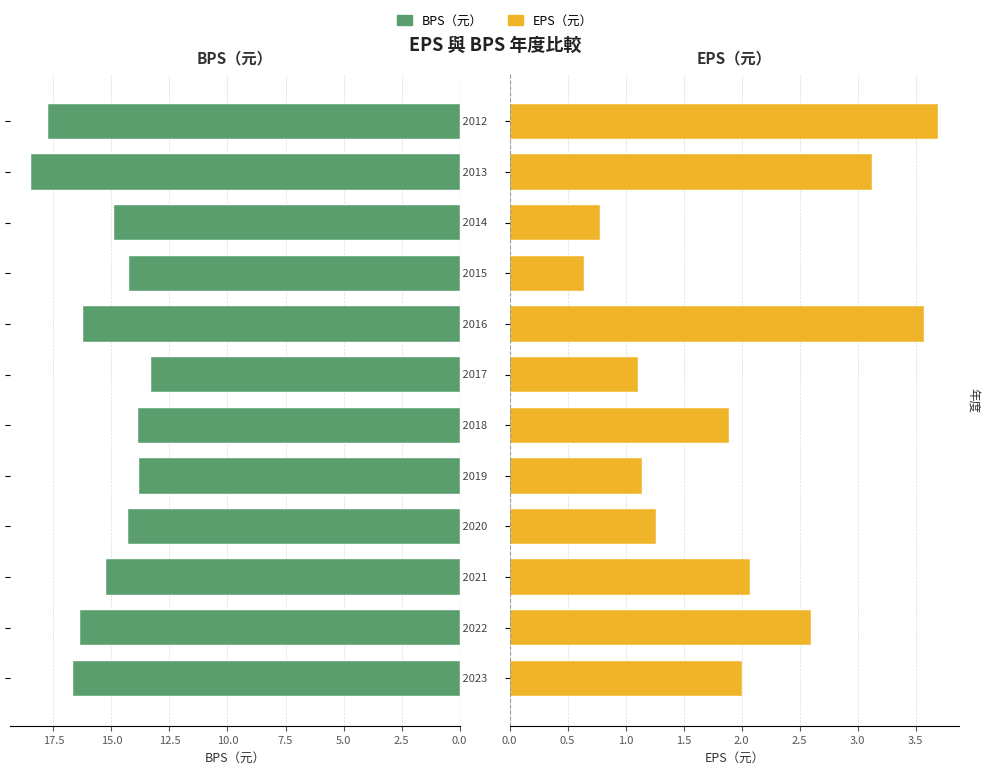

At how many categories does at least one series exceed 10?

12